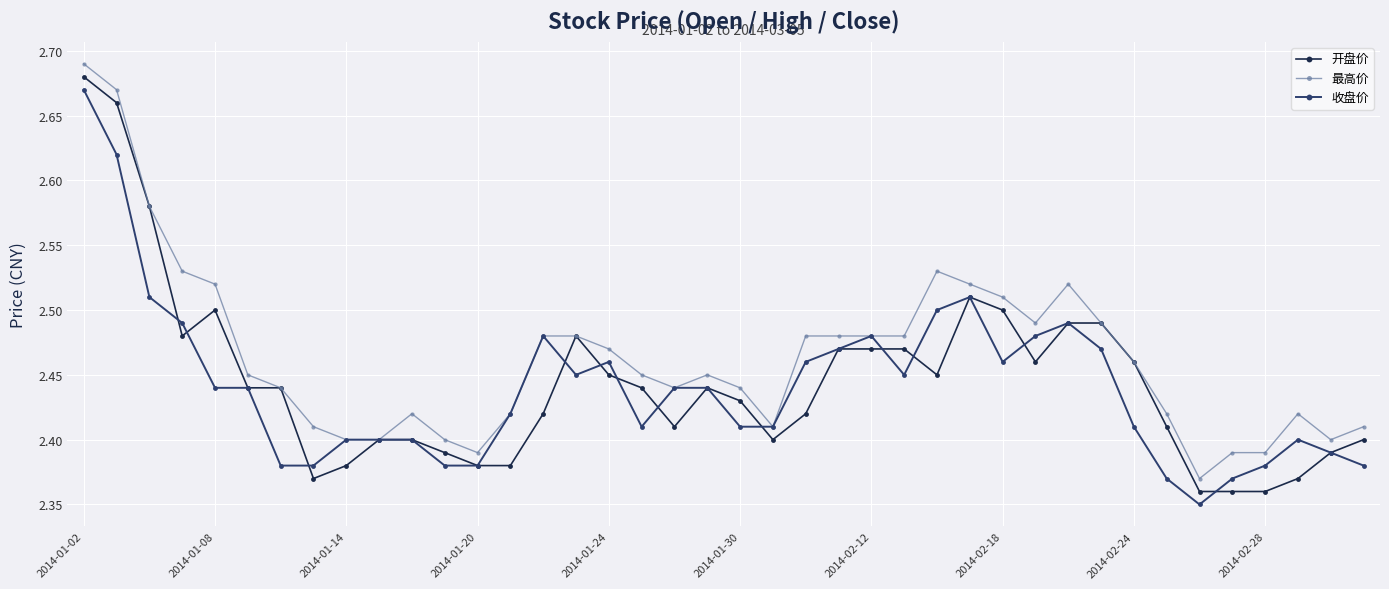

How many 最高价 values are between 2 and 3?

40